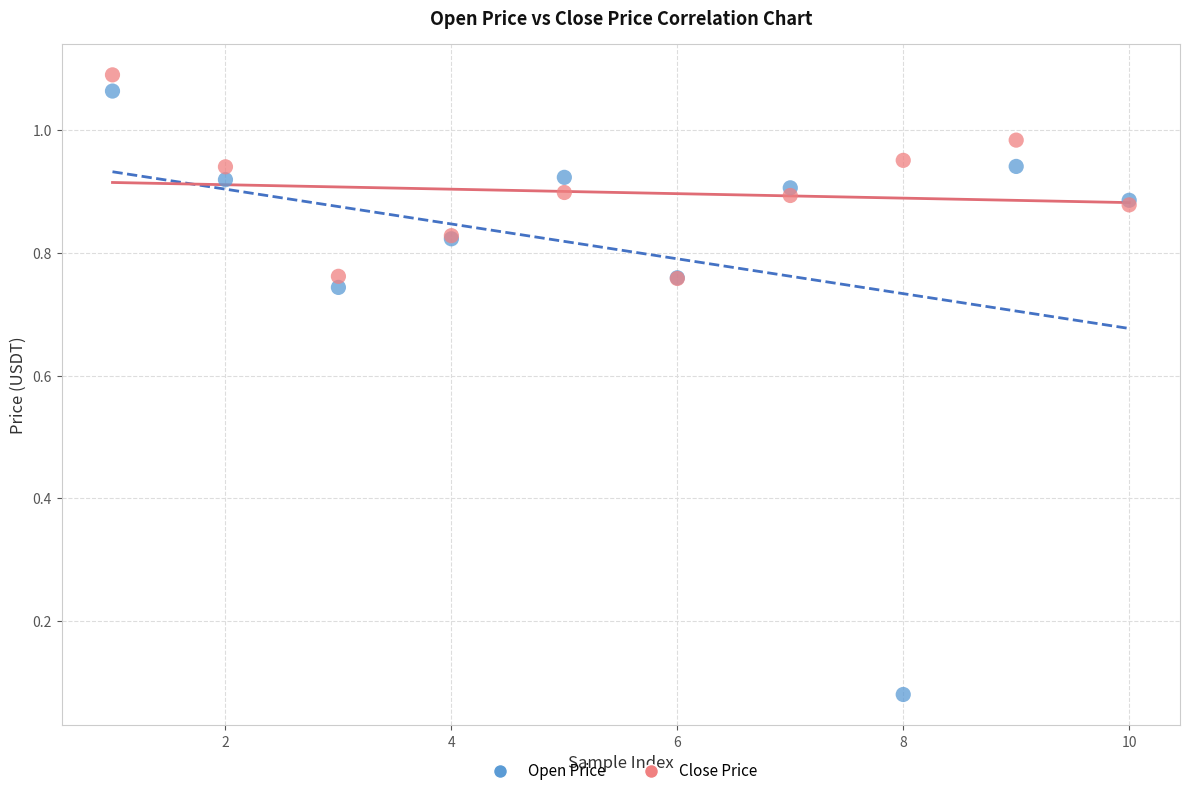

Which series contains the lowest Y value?

Open Price